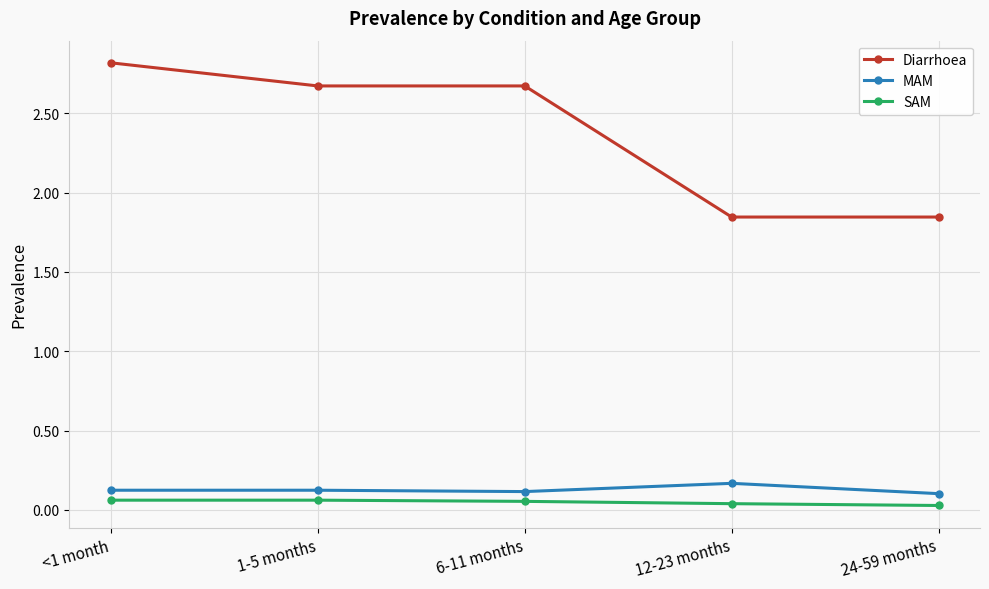

What is the difference between the highest and lowest values at 1-5 months?

2.6